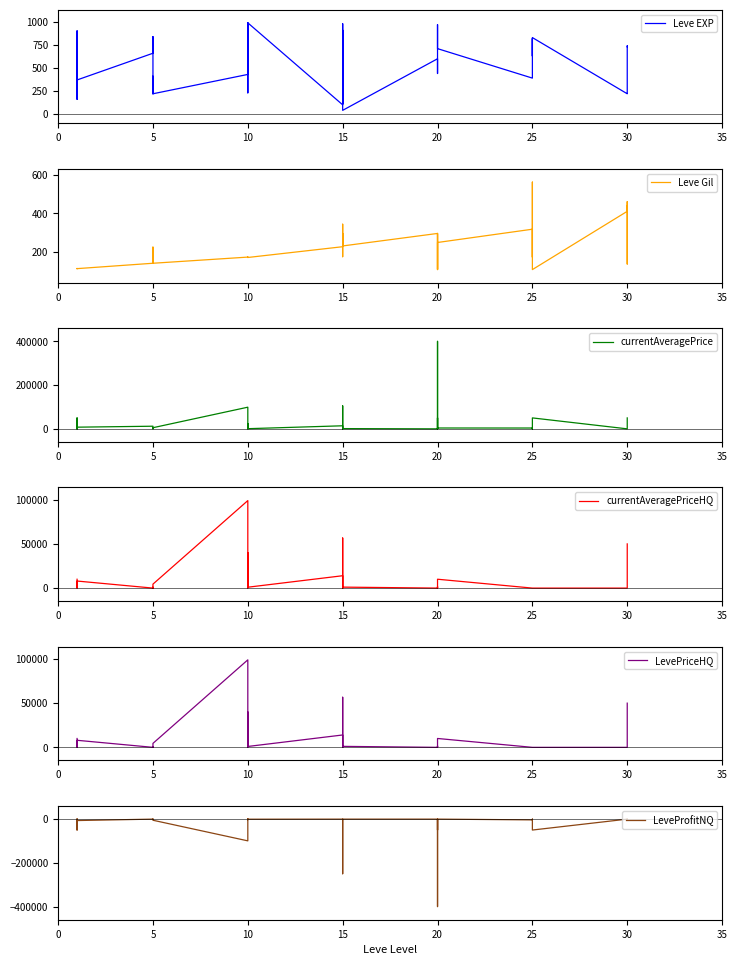

Rank the series by their maximum value, from highest to lowest.

currentAveragePrice, currentAveragePriceHQ, LevePriceHQ, Leve EXP, Leve Gil, LeveProfitNQ